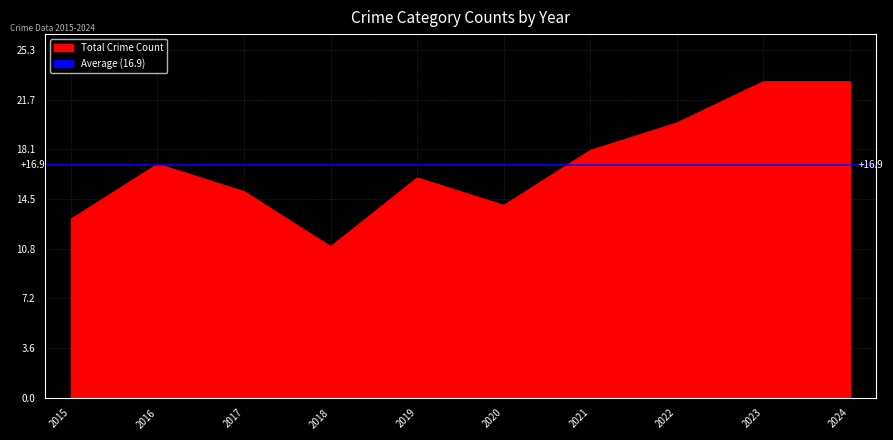

True or false: Aggravated Battery has a value of 11 at 2023.

False